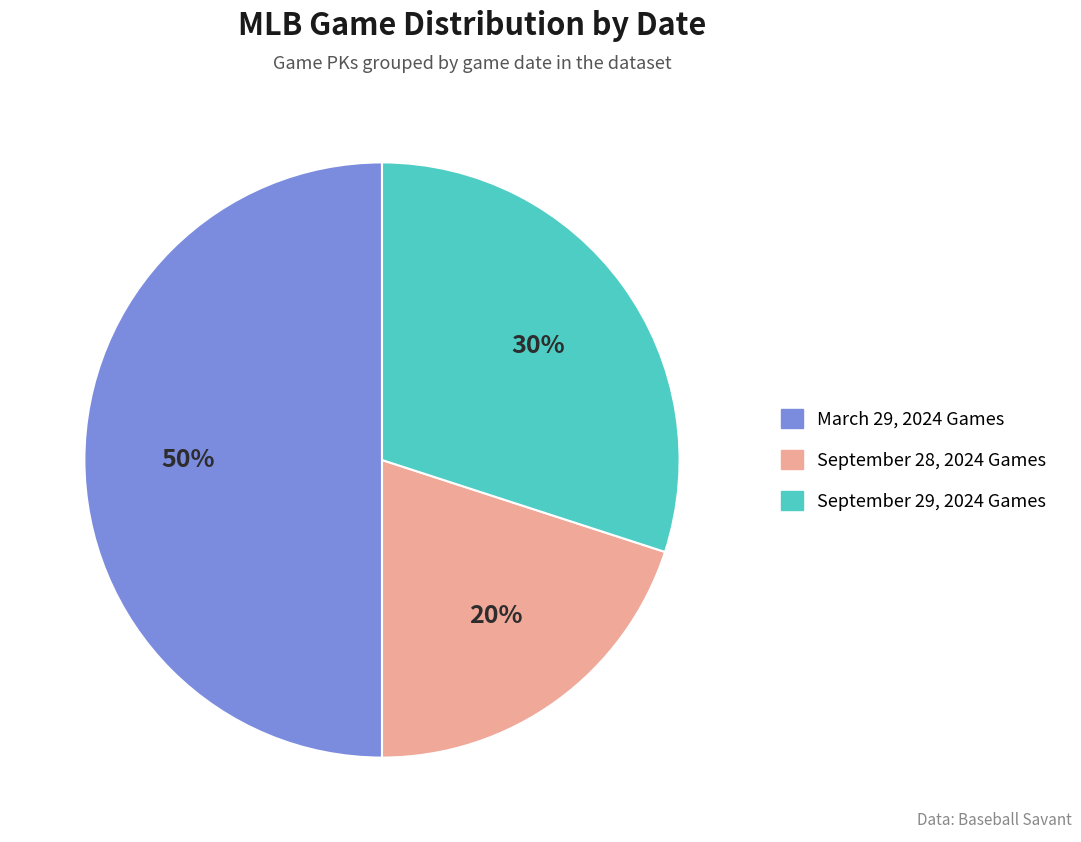

Count the number of slices in the pie.

3